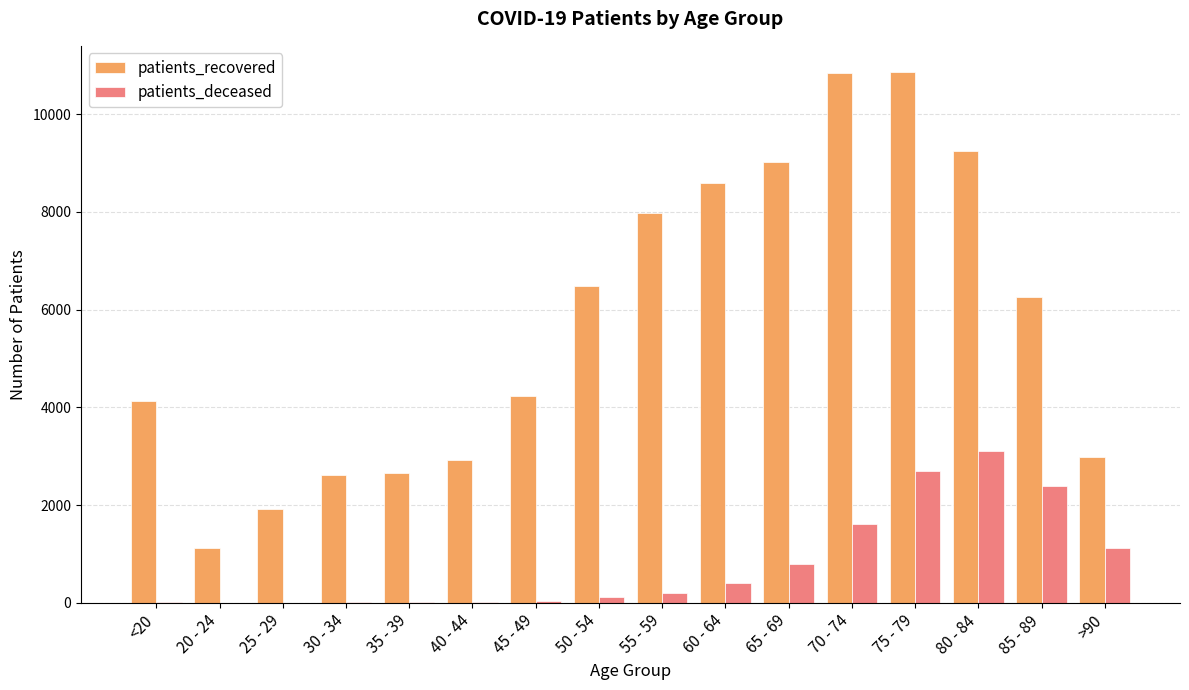

What is the highest value of the patients_recovered series?

10854